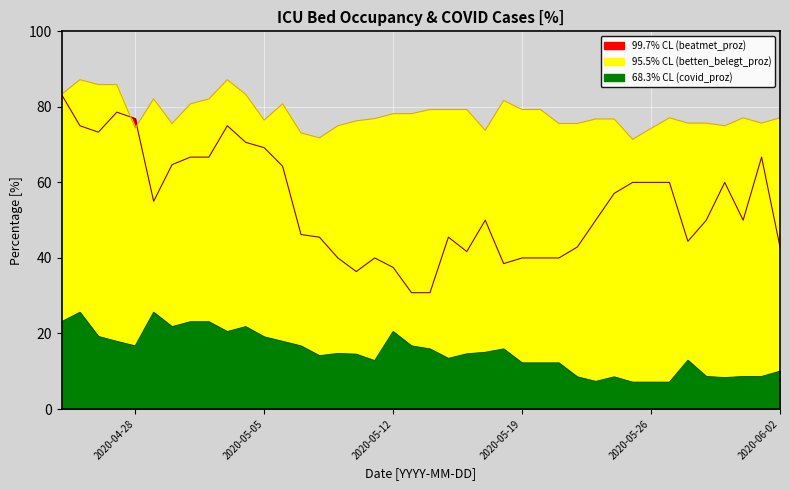

Reading left to right, extract all data points from this chart.

betten_belegt_proz: 2020-04-24=83.3	2020-04-25=87.2	2020-04-26=85.9	2020-04-27=85.9	2020-04-28=74.4	2020-04-29=82.1	2020-04-30=75.6	2020-05-01=80.8	2020-05-02=82.1	2020-05-03=87.2	2020-05-04=83.3	2020-05-05=76.5	2020-05-06=80.8	2020-05-07=73.1	2020-05-08=71.8	2020-05-09=75.0	2020-05-10=76.3	2020-05-11=76.9	2020-05-12=78.2	2020-05-13=78.2	2020-05-14=79.3	2020-05-15=79.3	2020-05-16=79.3	2020-05-17=73.8	2020-05-18=81.7	2020-05-19=79.3	2020-05-20=79.3	2020-05-21=75.6	2020-05-22=75.6	2020-05-23=76.8	2020-05-24=76.8	2020-05-25=71.4	2020-05-26=74.3	2020-05-27=77.1	2020-05-28=75.7	2020-05-29=75.7	2020-05-30=75.0	2020-05-31=77.1	2020-06-01=75.7	2020-06-02=77.1
faelle_covid_aktuell_proz: 2020-04-24=23.1	2020-04-25=25.6	2020-04-26=19.2	2020-04-27=17.9	2020-04-28=16.7	2020-04-29=25.6	2020-04-30=21.8	2020-05-01=23.1	2020-05-02=23.1	2020-05-03=20.5	2020-05-04=21.8	2020-05-05=19.1	2020-05-06=17.9	2020-05-07=16.7	2020-05-08=14.1	2020-05-09=14.7	2020-05-10=14.5	2020-05-11=12.8	2020-05-12=20.5	2020-05-13=16.7	2020-05-14=15.9	2020-05-15=13.4	2020-05-16=14.6	2020-05-17=15.0	2020-05-18=15.9	2020-05-19=12.2	2020-05-20=12.2	2020-05-21=12.2	2020-05-22=8.5	2020-05-23=7.3	2020-05-24=8.5	2020-05-25=7.1	2020-05-26=7.1	2020-05-27=7.1	2020-05-28=12.9	2020-05-29=8.6	2020-05-30=8.3	2020-05-31=8.6	2020-06-01=8.6	2020-06-02=10.0
faelle_covid_aktuell_beatmet_proz: 2020-04-24=83.3	2020-04-25=75.0	2020-04-26=73.3	2020-04-27=78.6	2020-04-28=76.9	2020-04-29=55.0	2020-04-30=64.7	2020-05-01=66.7	2020-05-02=66.7	2020-05-03=75.0	2020-05-04=70.6	2020-05-05=69.2	2020-05-06=64.3	2020-05-07=46.2	2020-05-08=45.5	2020-05-09=40.0	2020-05-10=36.4	2020-05-11=40.0	2020-05-12=37.5	2020-05-13=30.8	2020-05-14=30.8	2020-05-15=45.5	2020-05-16=41.7	2020-05-17=50.0	2020-05-18=38.5	2020-05-19=40.0	2020-05-20=40.0	2020-05-21=40.0	2020-05-22=42.9	2020-05-23=50.0	2020-05-24=57.1	2020-05-25=60.0	2020-05-26=60.0	2020-05-27=60.0	2020-05-28=44.4	2020-05-29=50.0	2020-05-30=60.0	2020-05-31=50.0	2020-06-01=66.7	2020-06-02=42.9